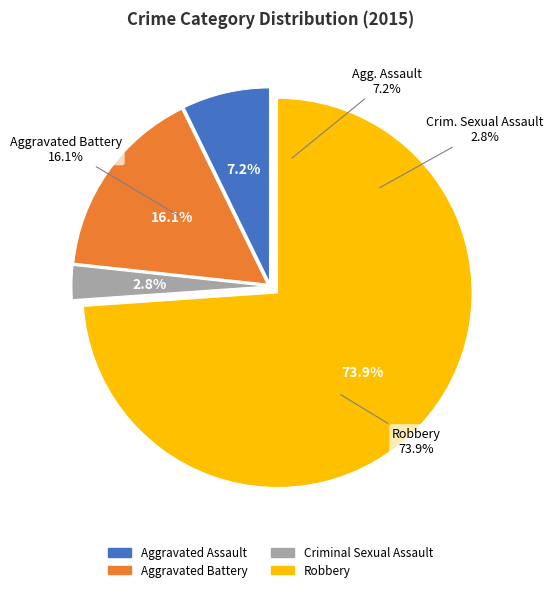

Which category has the biggest portion of the pie?

Robbery